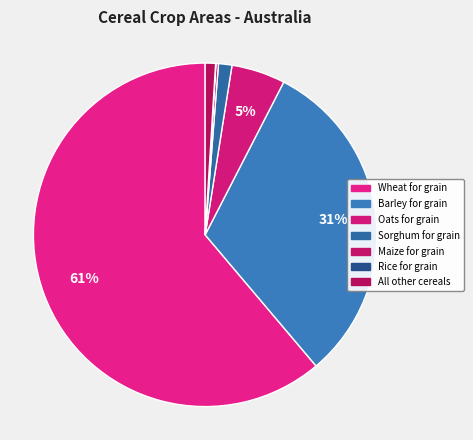

What portion of the pie excludes Maize for grain?

99.8%